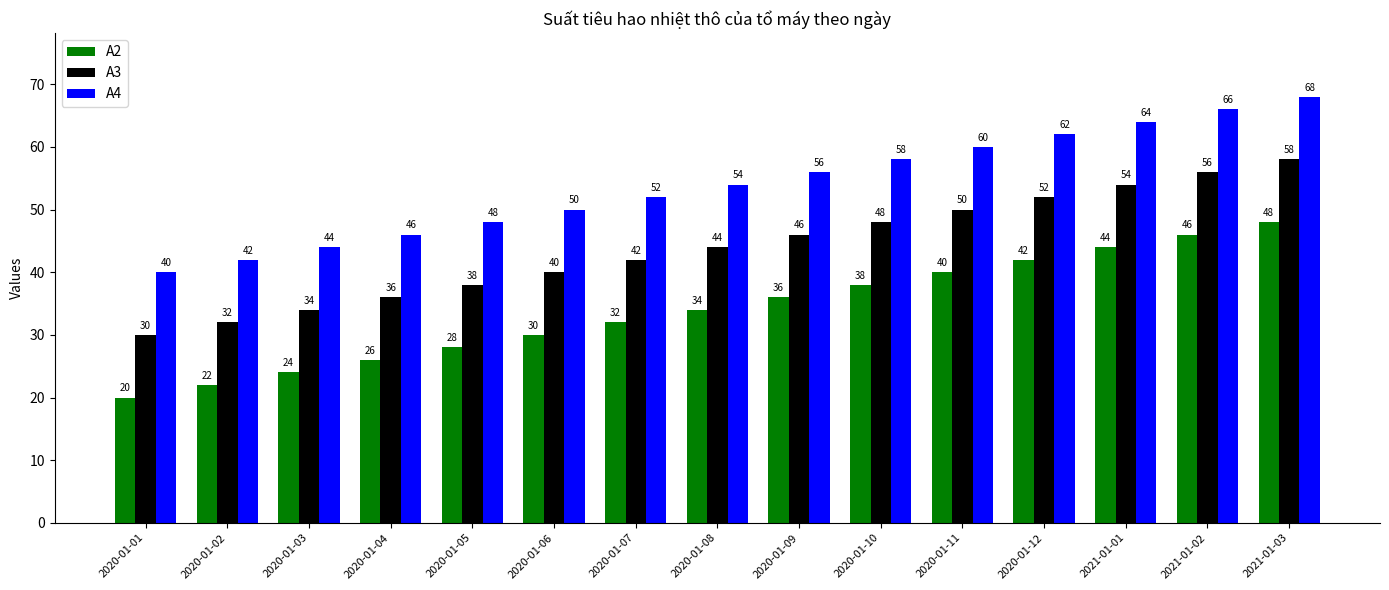

At which category is the sum across all series the highest?

2021-01-03